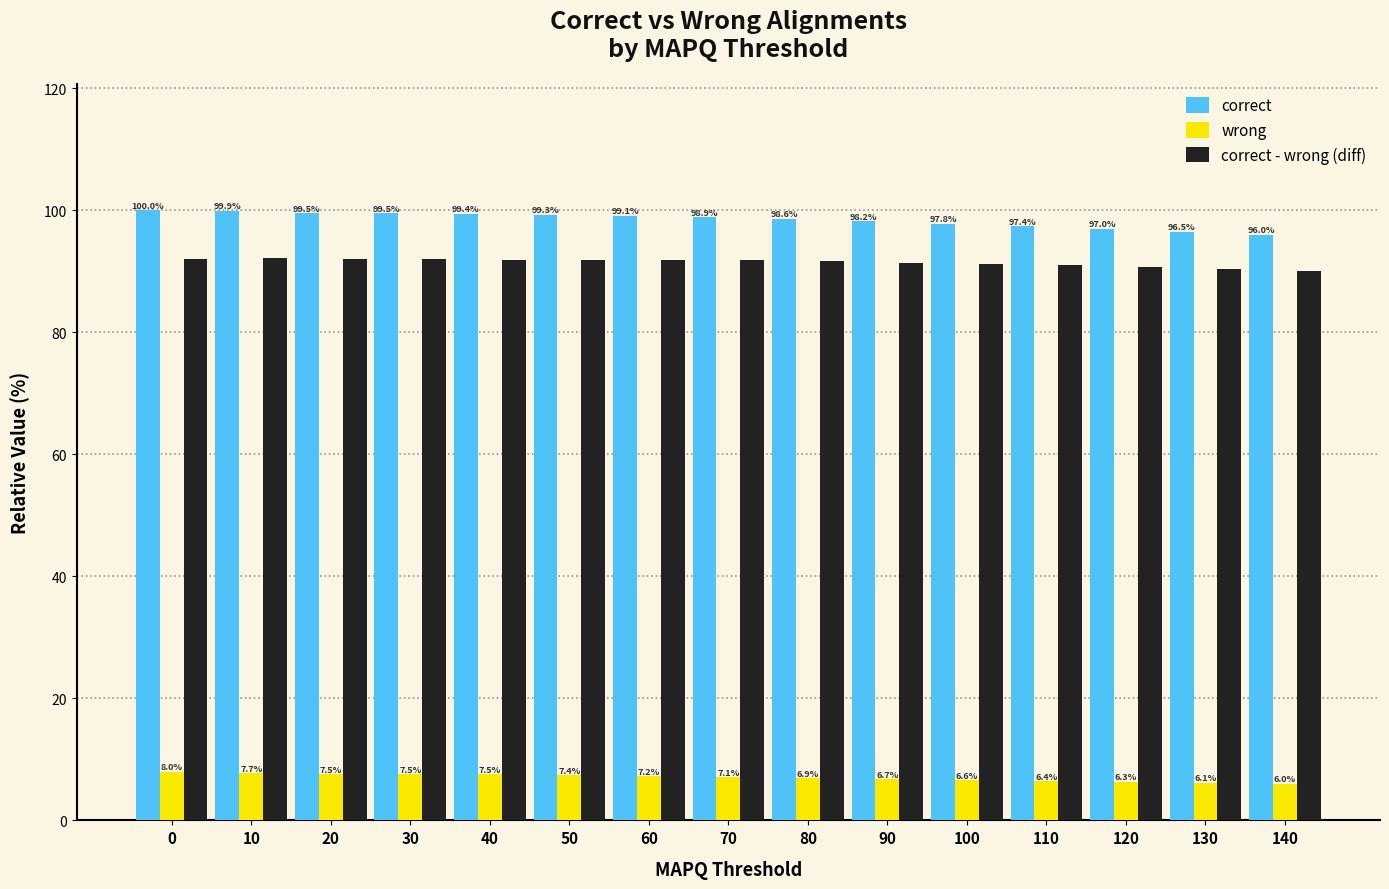

Which series has the largest total across all categories?

correct